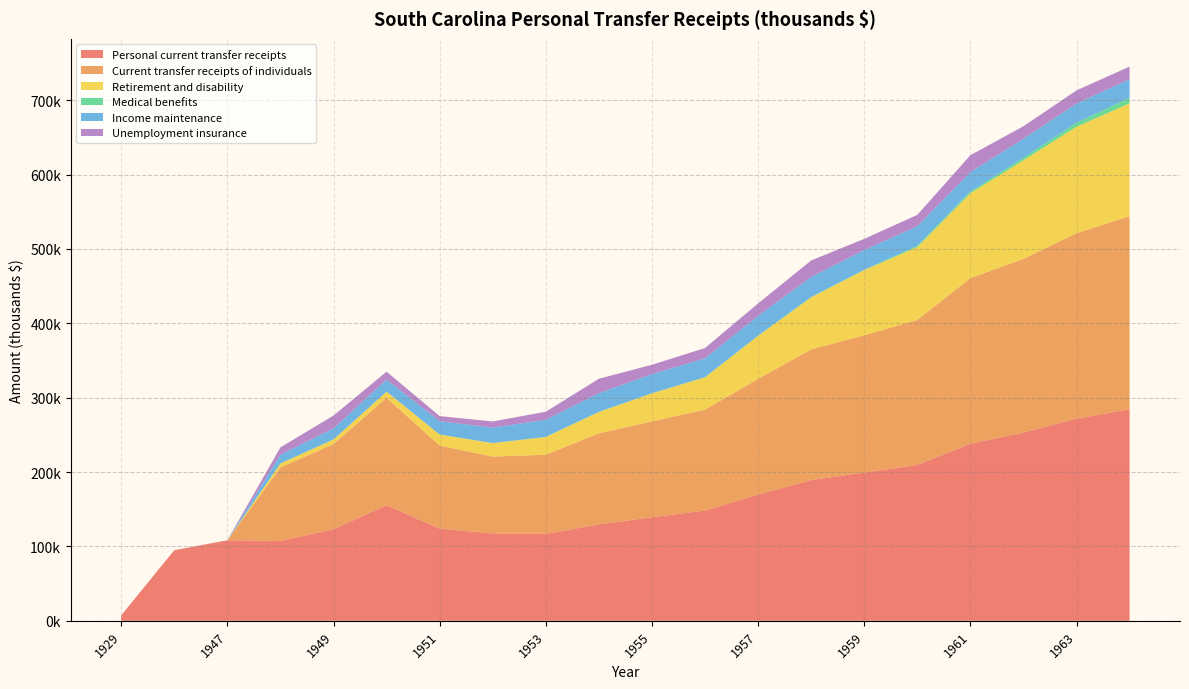

Reading left to right, transcribe all the data shown in this chart.

Personal current transfer receipts: 7412	94910	108307	107429	123229	155364	123938	117367	116887	129611	139220	148260	169640	189170	199279	209564	238091	253156	271802	284402
Current transfer receipts of individuals: 0	0	0	98814	114390	144525	111625	103446	106400	122479	128924	135665	155663	175788	184563	194929	222642	233412	249331	259473
Retirement and disability: 0	0	0	5352	6228	8228	14863	18059	23854	28653	37589	43395	57805	69946	87603	97955	114015	132537	143107	151824
Medical benefits: 0	0	0	0	0	0	0	156	182	216	254	288	315	429	565	1797	2462	3518	5405	7487
Income maintenance: 0	0	0	11845	14912	16190	17931	20736	23093	25121	25654	25382	26555	27059	26541	26324	26047	25466	25821	24919
Unemployment insurance: 0	0	0	9768	17205	10648	6860	8248	10668	19349	12578	13754	16666	22070	14957	15161	22694	16824	17661	16971